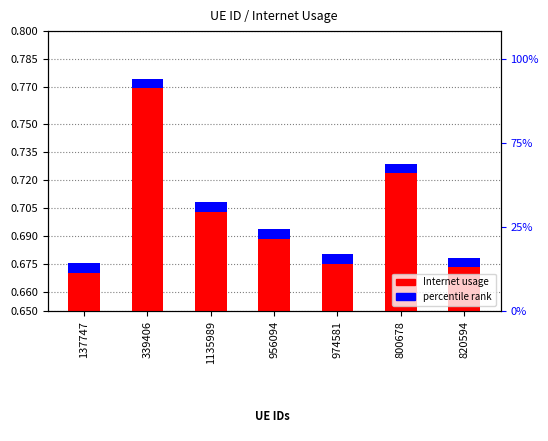

At which category does the chart reach its minimum across all series?

137747